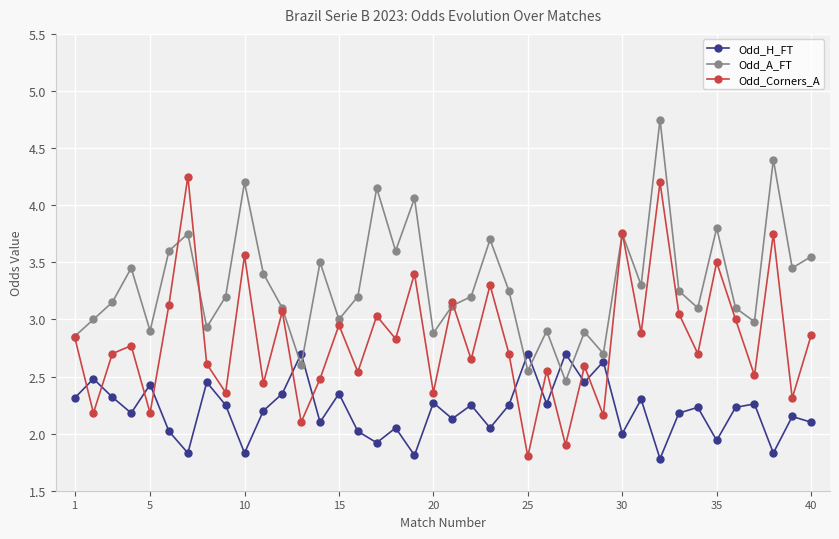

Which series has the largest range (max minus min)?

Odd_Corners_A